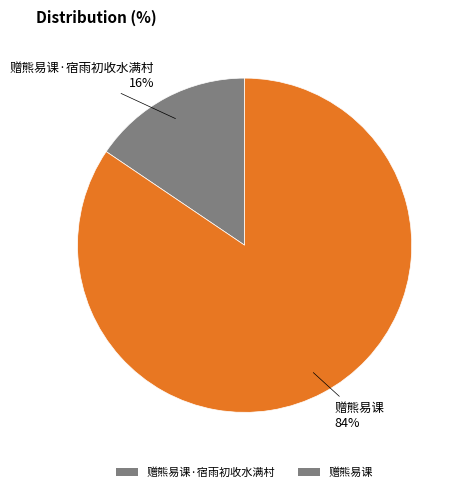

Between 赠熊易课·宿雨初收水满村 and 赠熊易课, which is larger?

赠熊易课